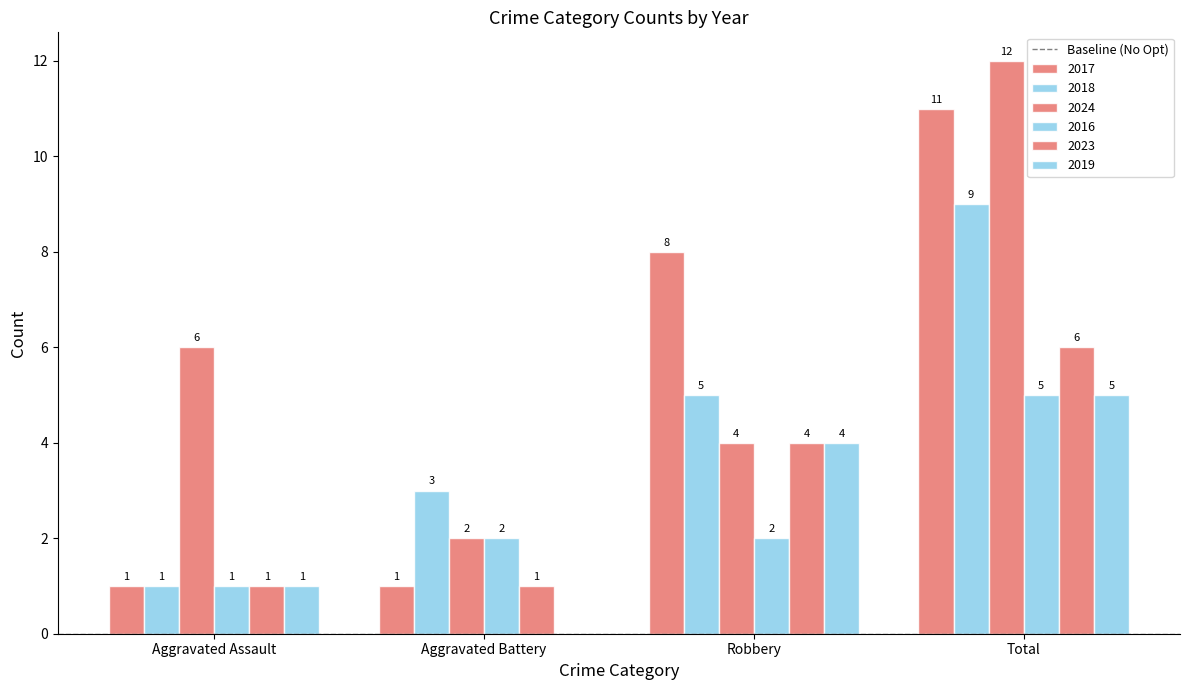

How many categories are shown in the chart?

4